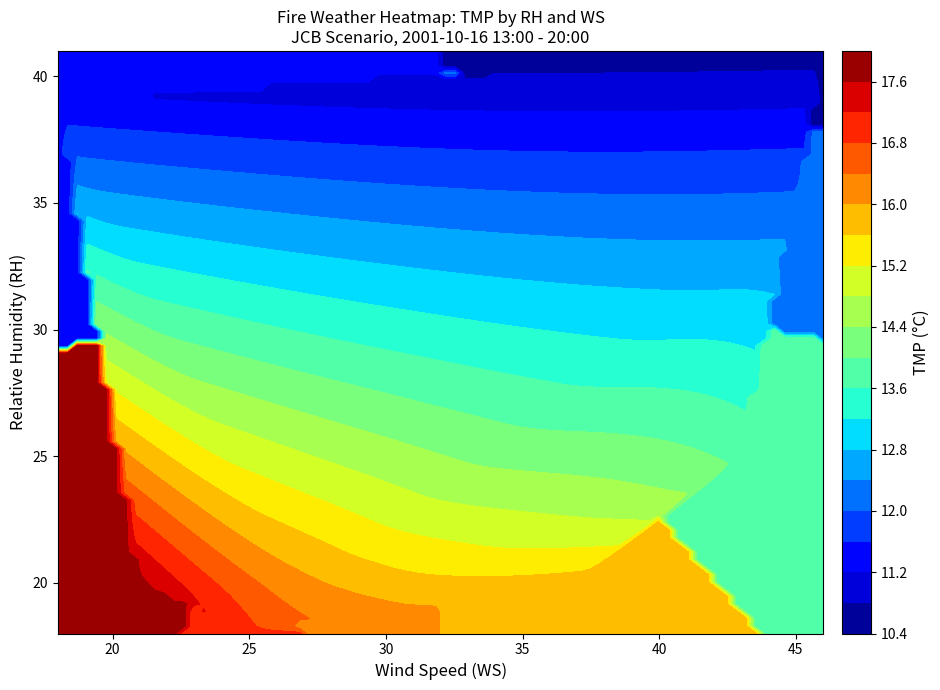

List the labels in order of 13:00 value, largest first.

WS, RH, TMP